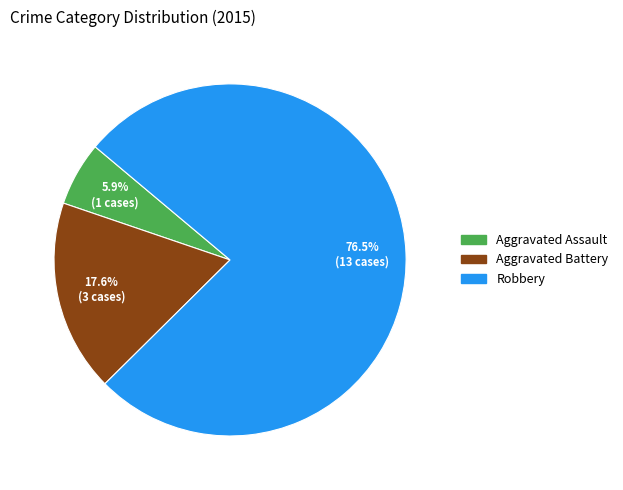

What portion of the pie excludes Aggravated Assault?

94.1%